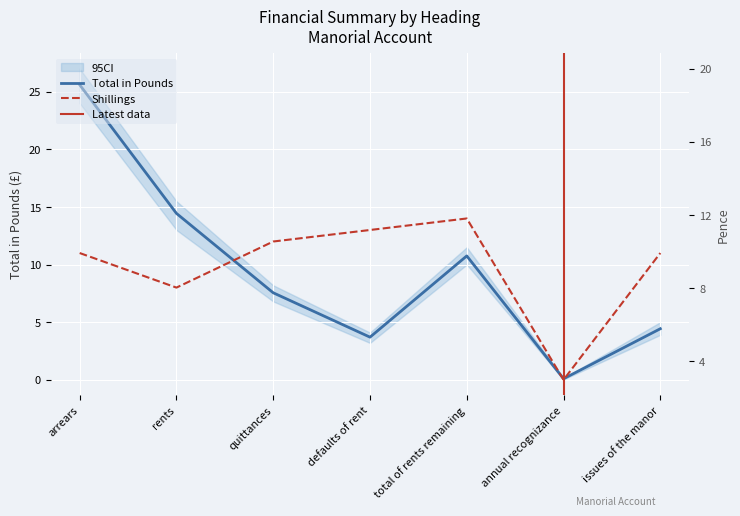

Which series has the largest range (max minus min)?

Total in Pounds